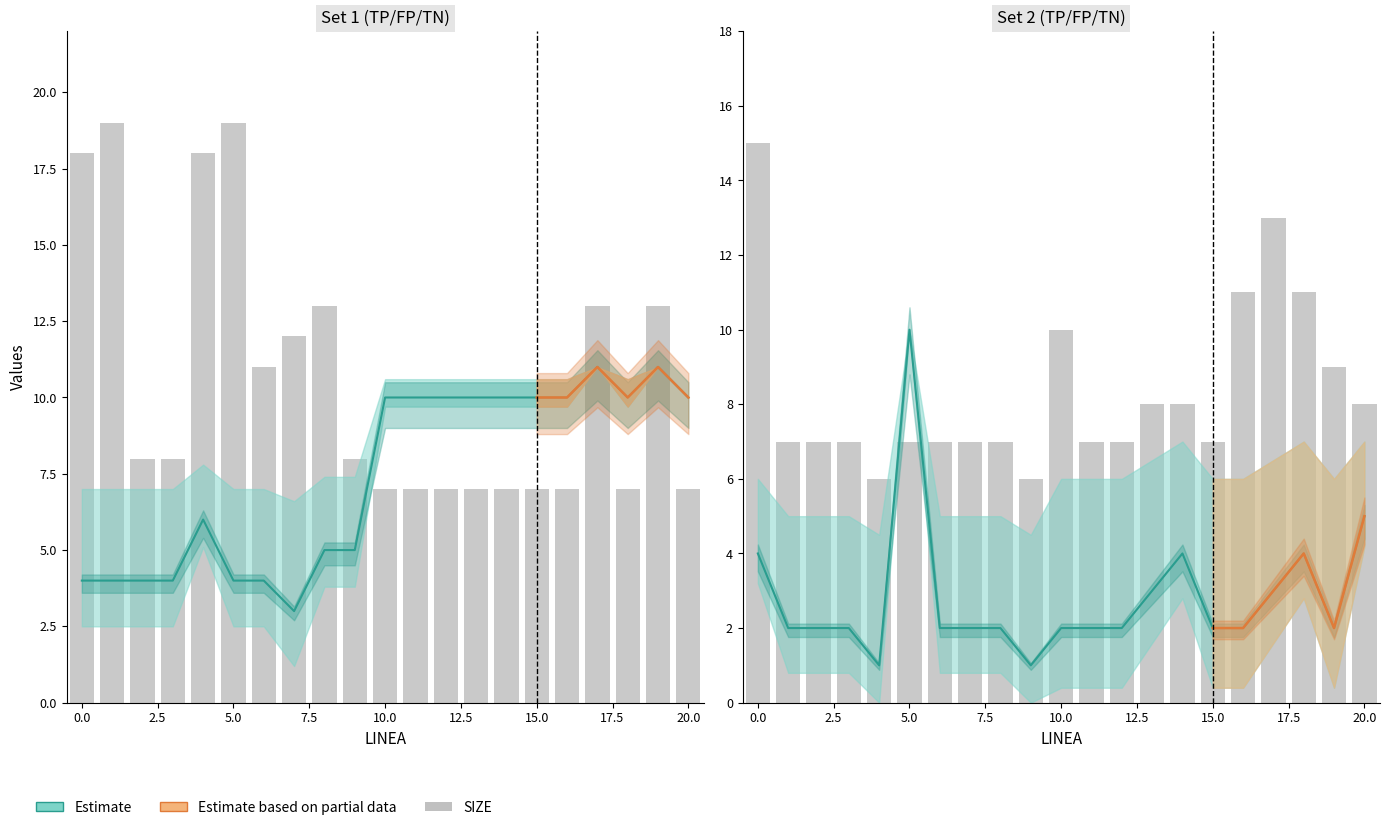

Does the chart contain any negative values?

No